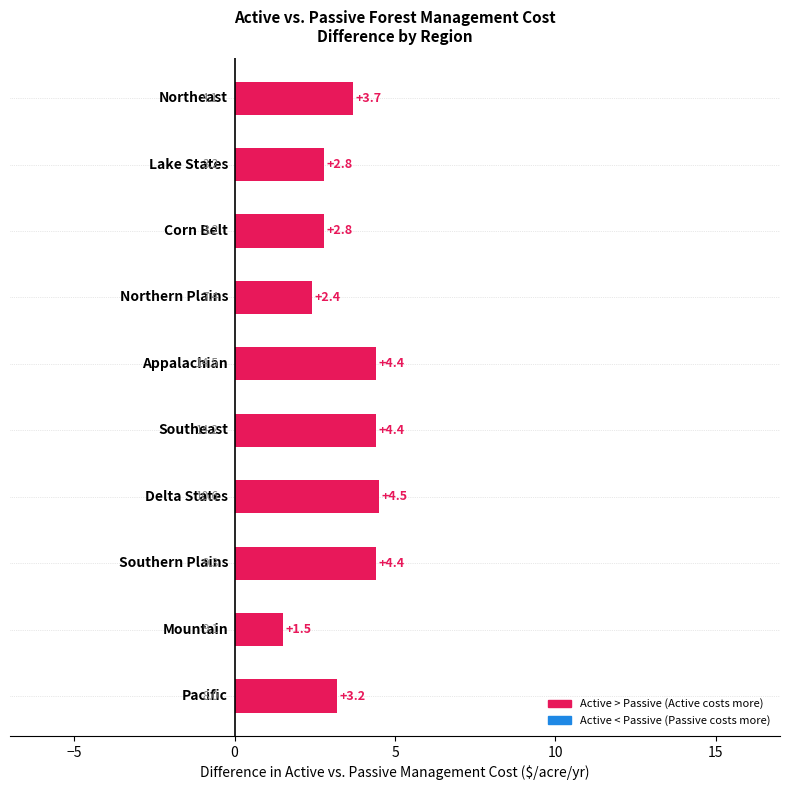

What is the sum of all Passive Forest Management Costs values?

49.5